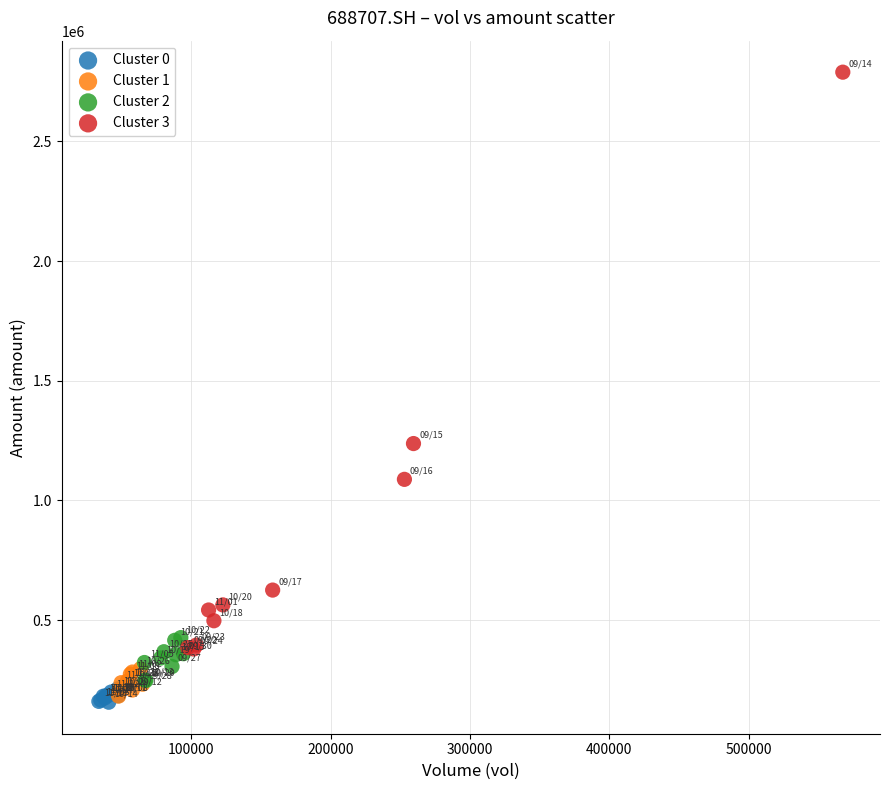

Which series has the widest spread of Y values?

Cluster 3